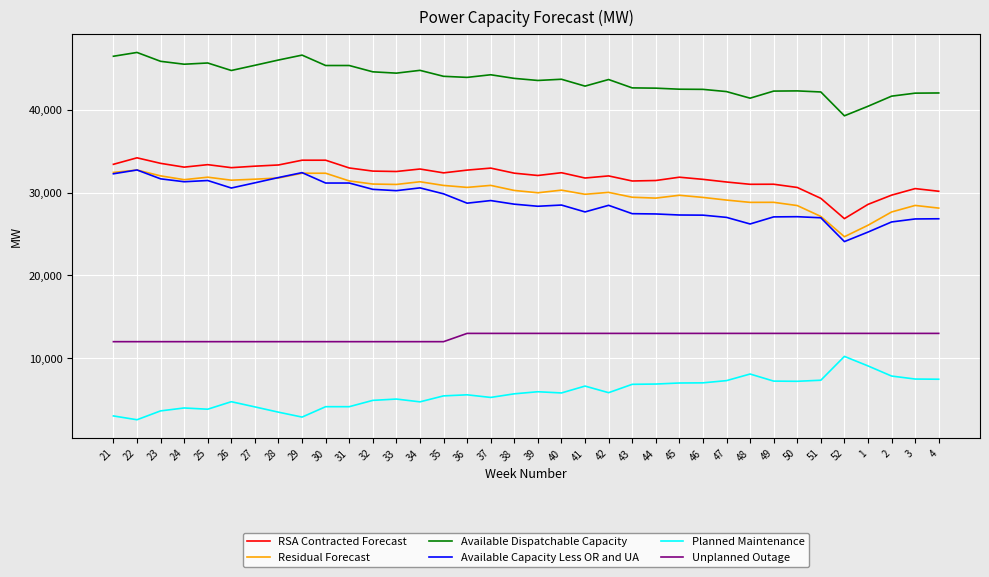

True or false: Unplanned Outage and Planned Maintenance intersect in this chart.

False